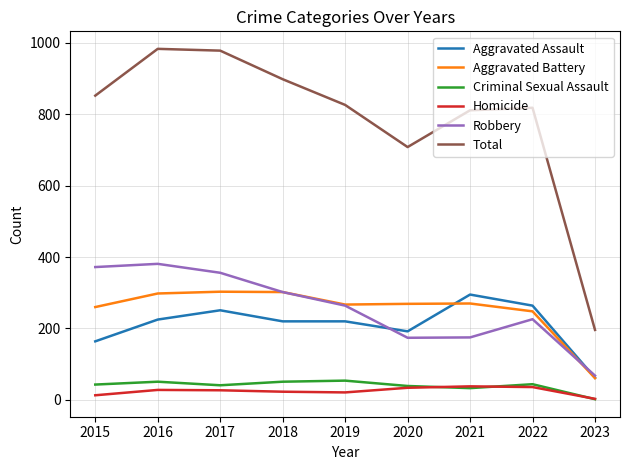

Which series has the largest range (max minus min)?

Total